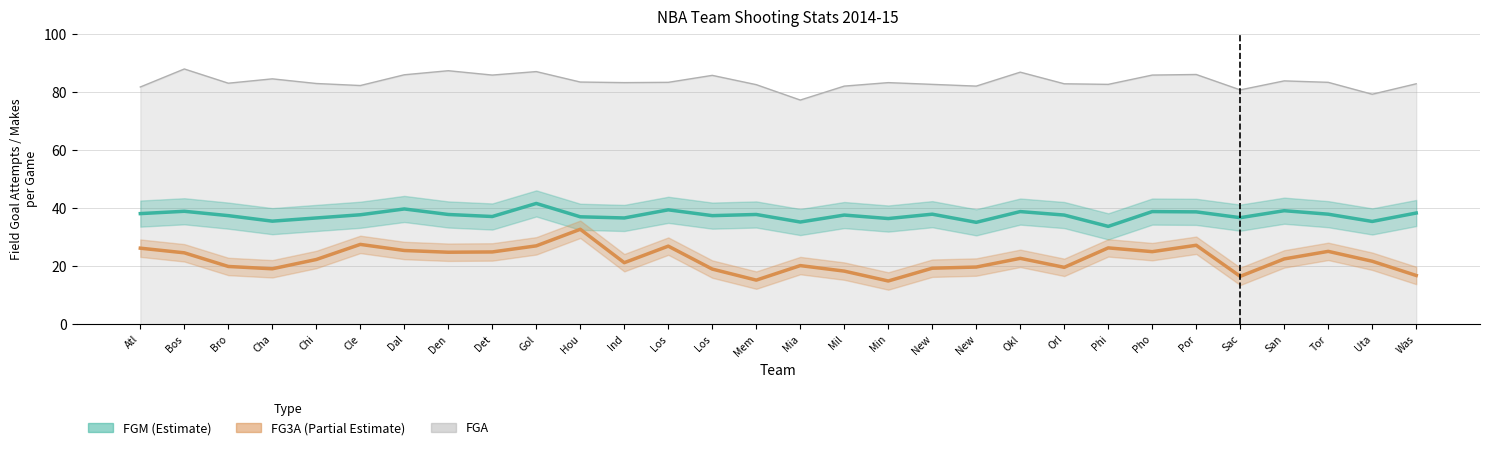

What are all the series names shown in the legend?

FGM, FGA, FG3A